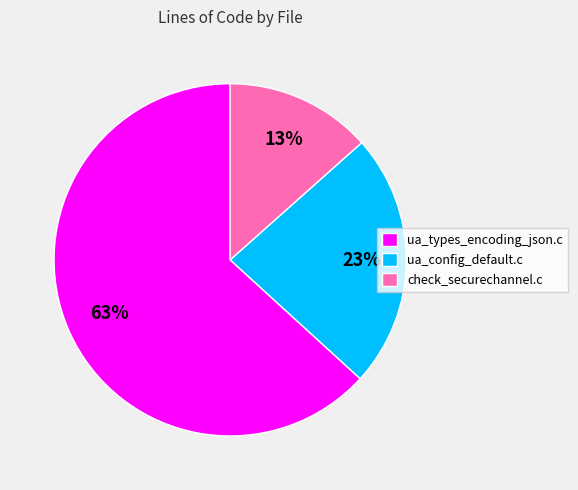

To the nearest percent, what is the average slice percentage?

33%